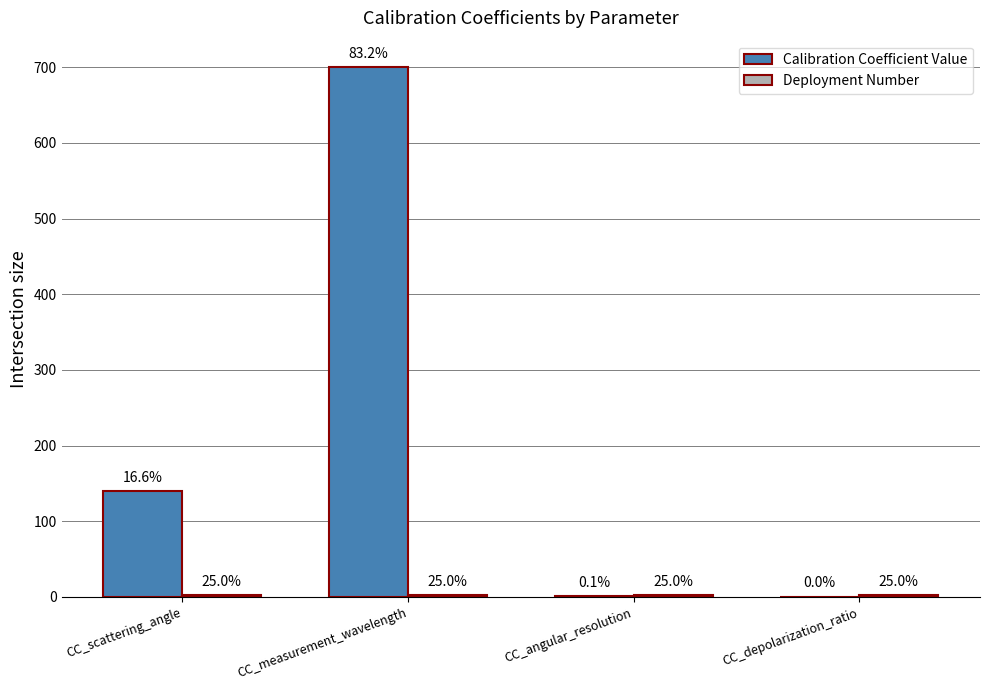

Where is Deployment Number nearest to the value 2?

CC_scattering_angle